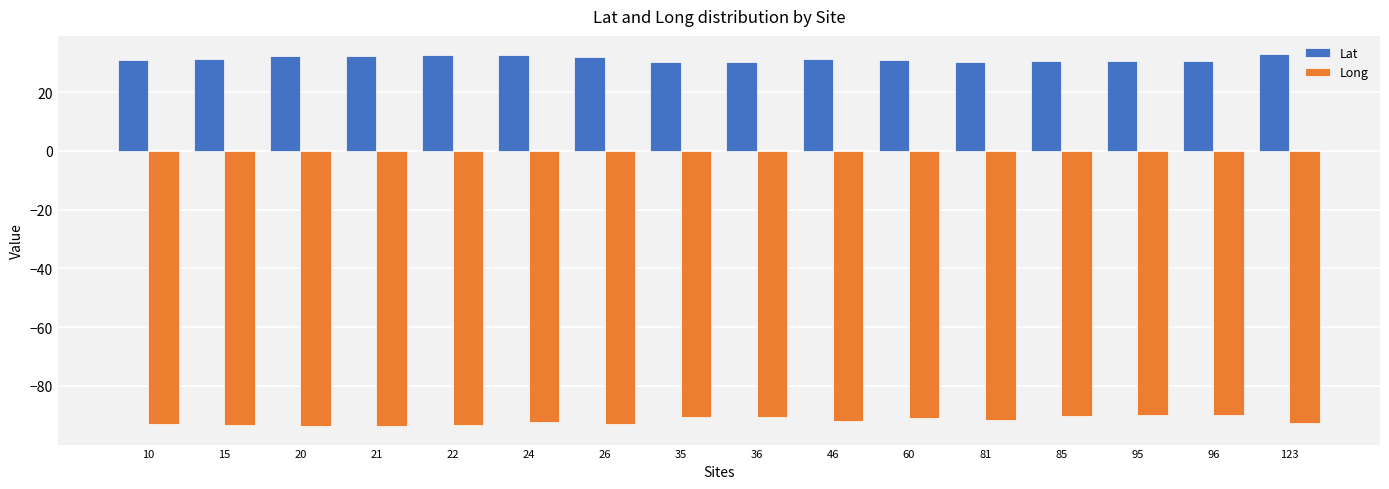

How many groups of bars are there?

16